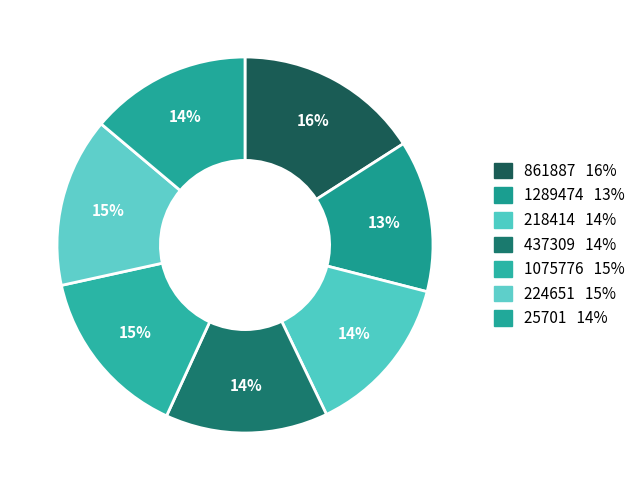

Which slice is the largest?

861887